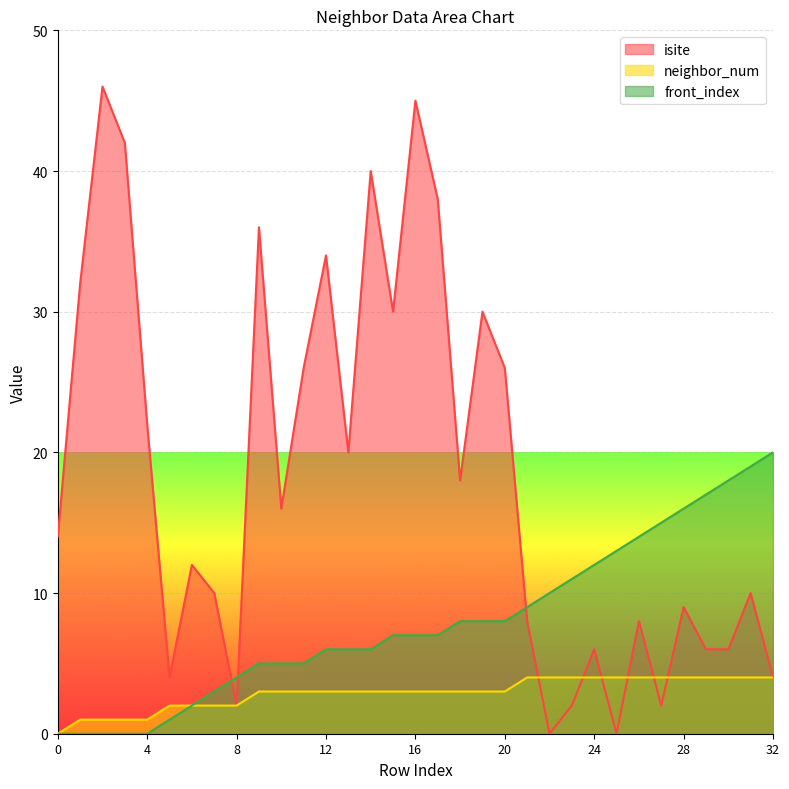

How many interior local peaks does the isite series have?

11